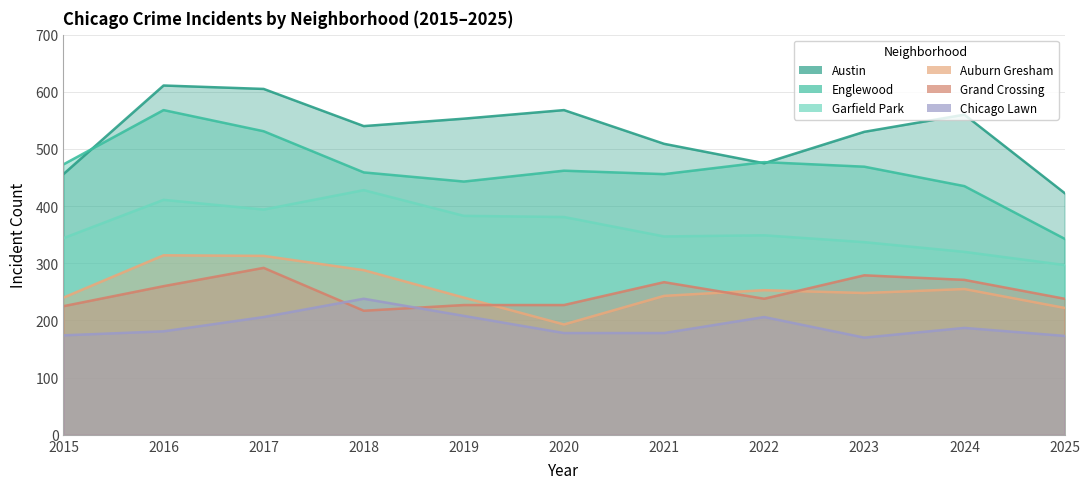

How many series are shown in this chart?

6